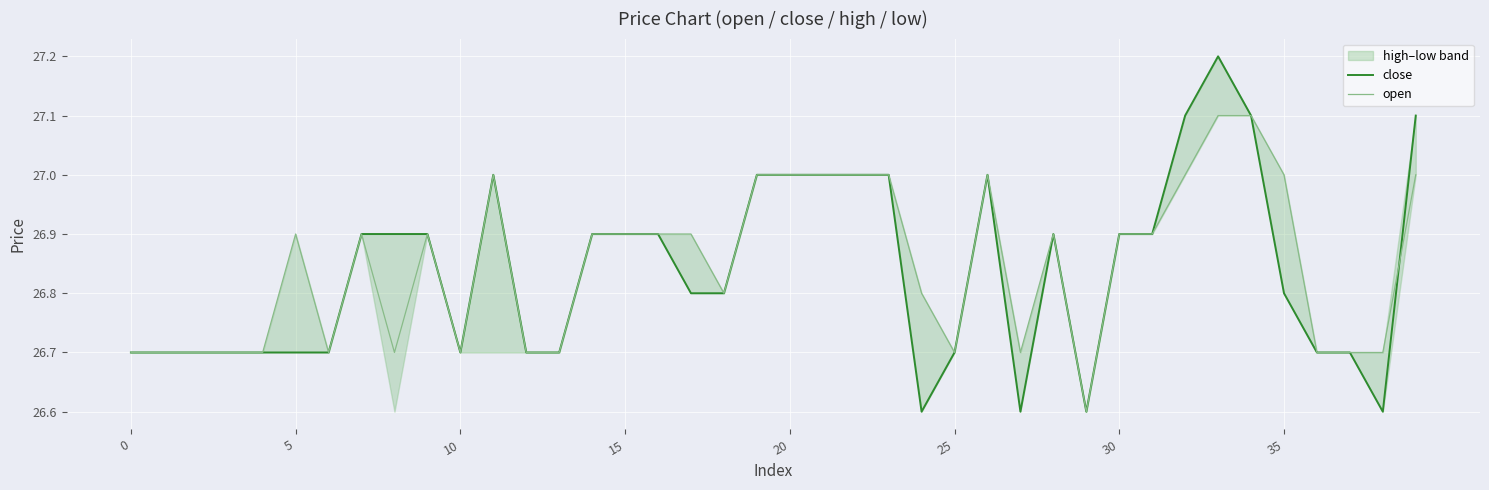

True or false: open has a value of 39.8 at 0.

False